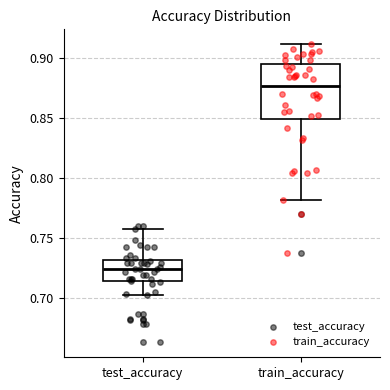

Reading left to right, transcribe this box plot: for each box, give where its median line is, the range the box spans, and where its two whiskers end, as read against the y-axis. The values are not printed on the chart, so give them approximately, as read against the axis.

test_accuracy: median 0.725, box 0.715 to 0.730, whiskers 0.705 to 0.755
train_accuracy: median 0.875, box 0.850 to 0.895, whiskers 0.780 to 0.910